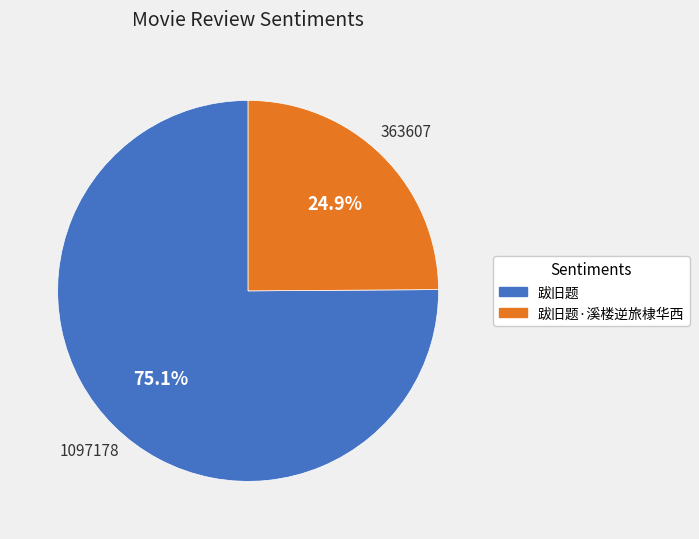

How many segments does this pie chart have?

2